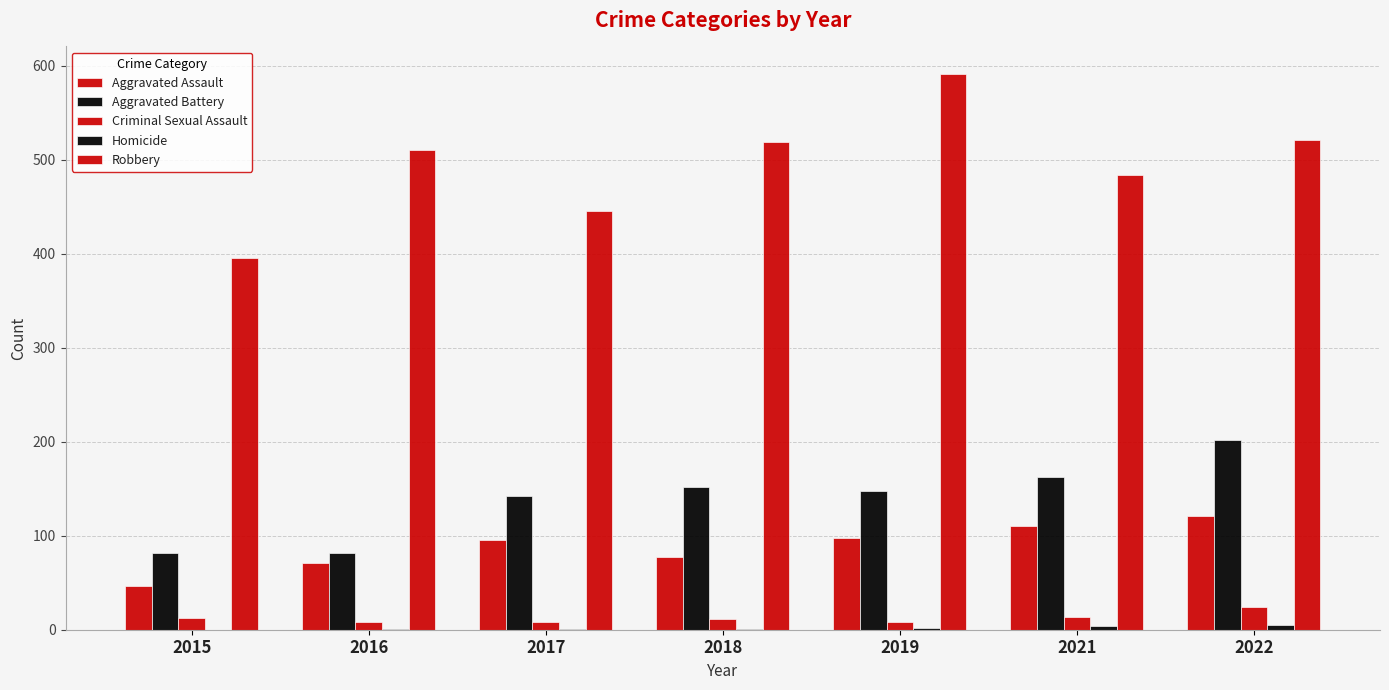

How many data points does each series have?

7